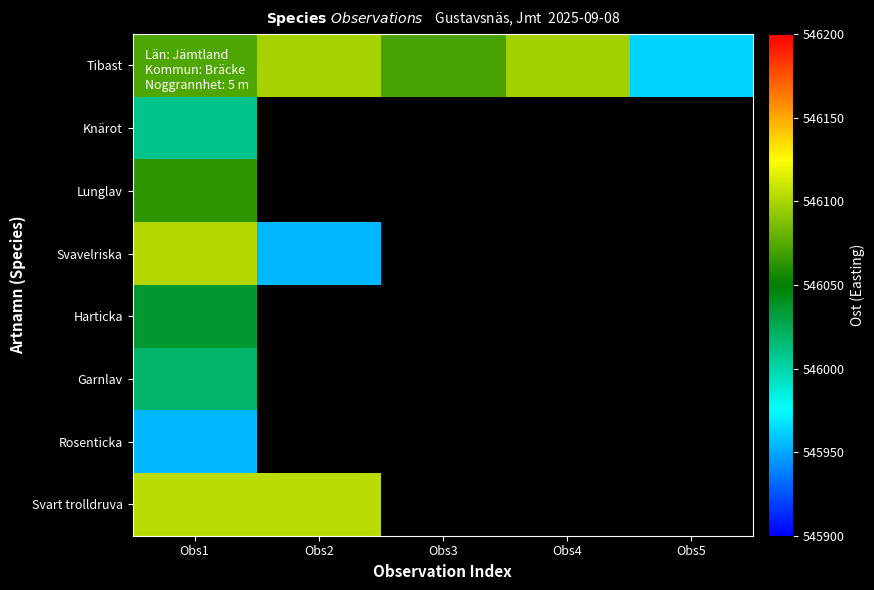

List the series in order of their peak value, highest first.

Svart trolldruva, Svavelriska, Tibast, Lunglav, Harticka, Garnlav, Knärot, Rosenticka